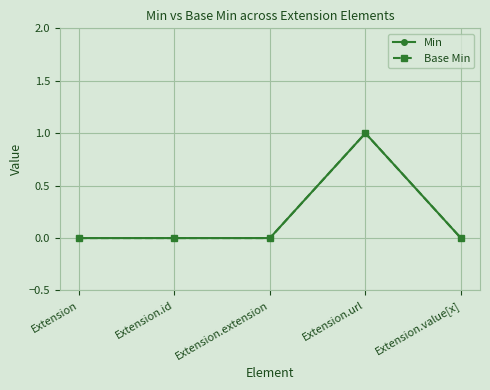

Reading left to right, extract all data points from this chart.

Min: Extension=0	Extension.id=0	Extension.extension=0	Extension.url=1	Extension.value[x]=0
Base Min: Extension=0	Extension.id=0	Extension.extension=0	Extension.url=1	Extension.value[x]=0